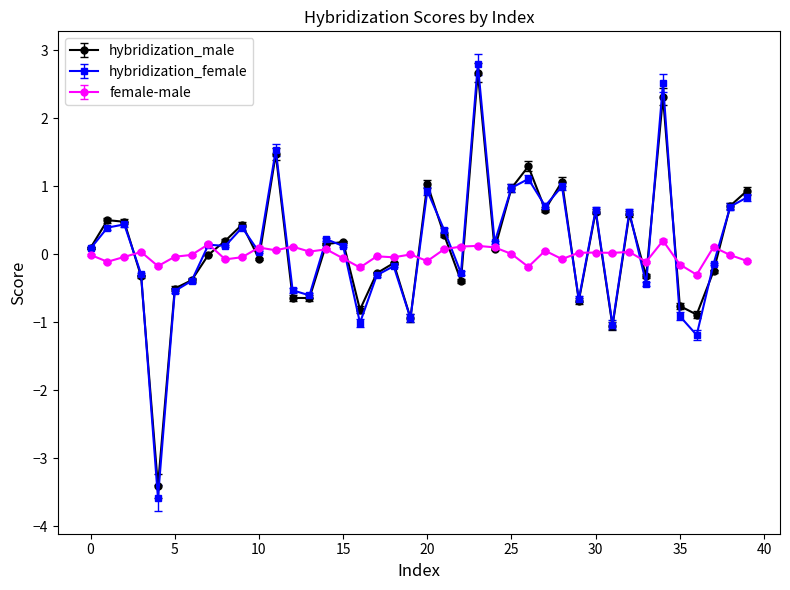

What is the highest value of the hybridization_female series?

2.8